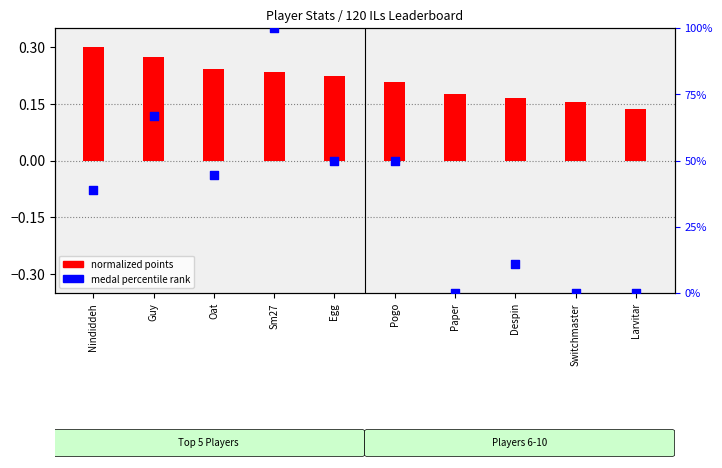

What are all the series names shown in the legend?

normalized points, medal percentile rank